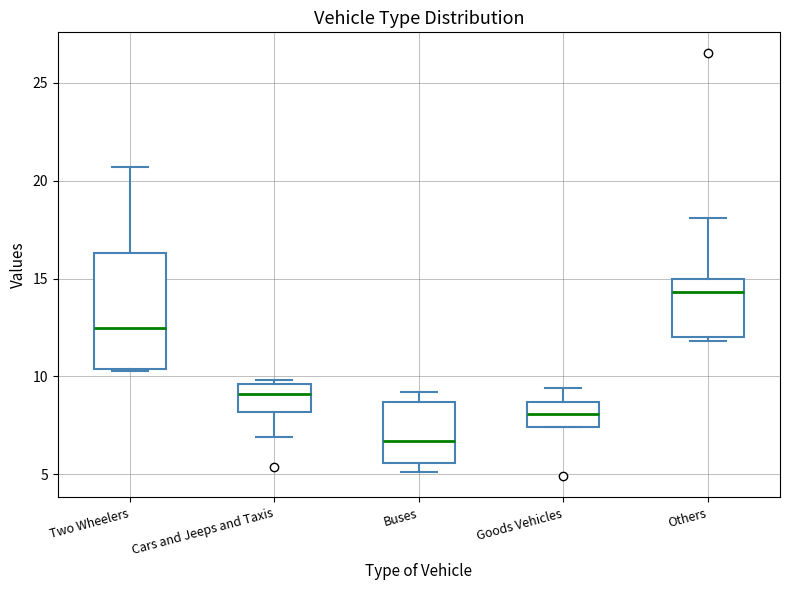

Reading left to right, transcribe this box plot: for each box, give where its median line is, the range the box spans, and where its two whiskers end, as read against the y-axis. The values are not printed on the chart, so give them approximately, as read against the axis.

Two Wheelers: median 12.5, box 10.5 to 16.5, whiskers 10.5 to 20.5
Cars and Jeeps and Taxis: median 9.0, box 8.0 to 9.5, whiskers 7.0 to 10.0
Buses: median 6.5, box 5.5 to 8.5, whiskers 5.0 to 9.0
Goods Vehicles: median 8.0, box 7.5 to 8.5, whiskers 7.5 to 9.5
Others: median 14.5, box 12.0 to 15.0, whiskers 12.0 (just below the box's lower edge) to 18.0